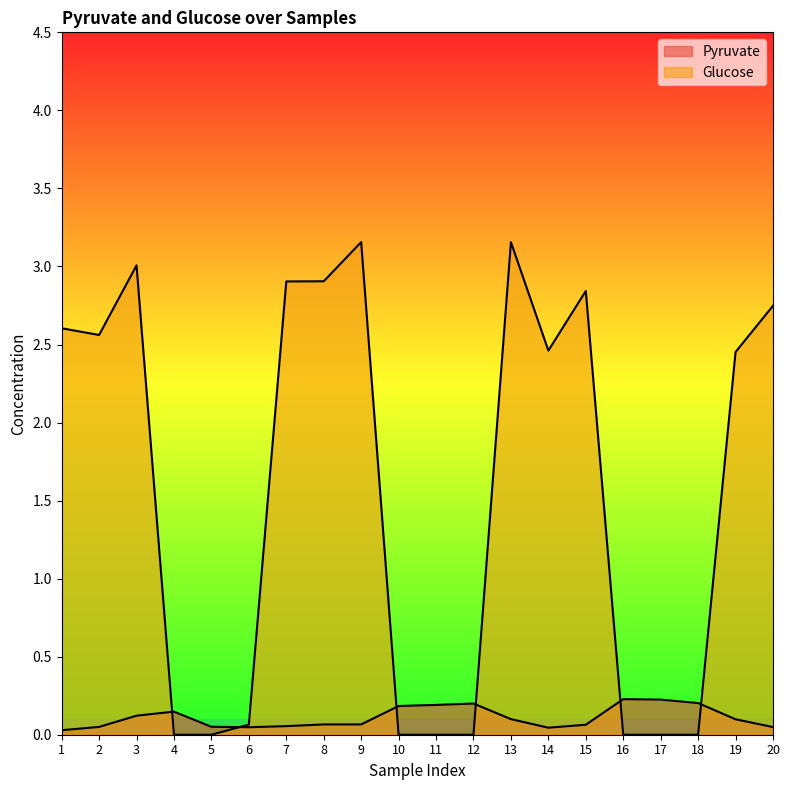

The Pyruvate series shows 0.2 at 4. True or false?

False